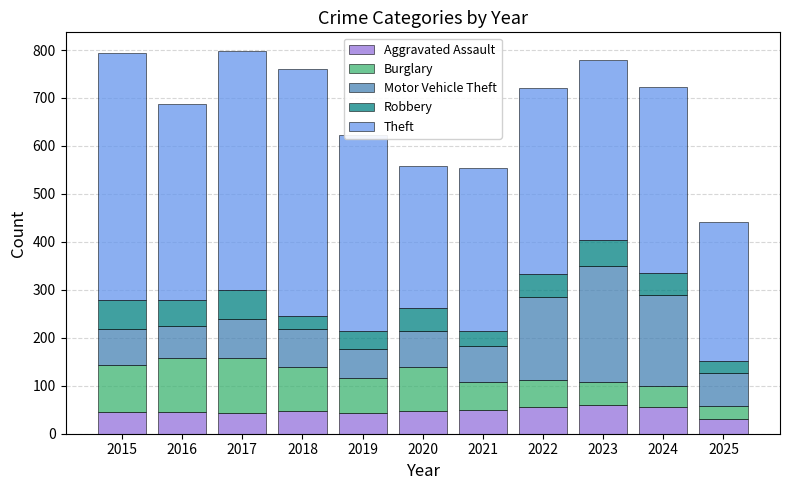

Are the bars horizontal?

No